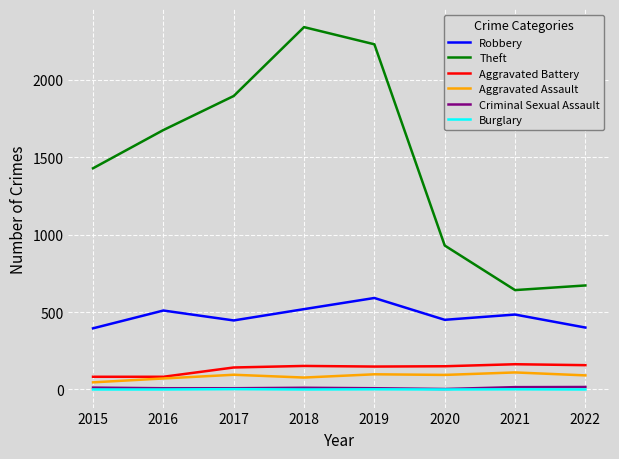

How many lines are shown in the chart?

6